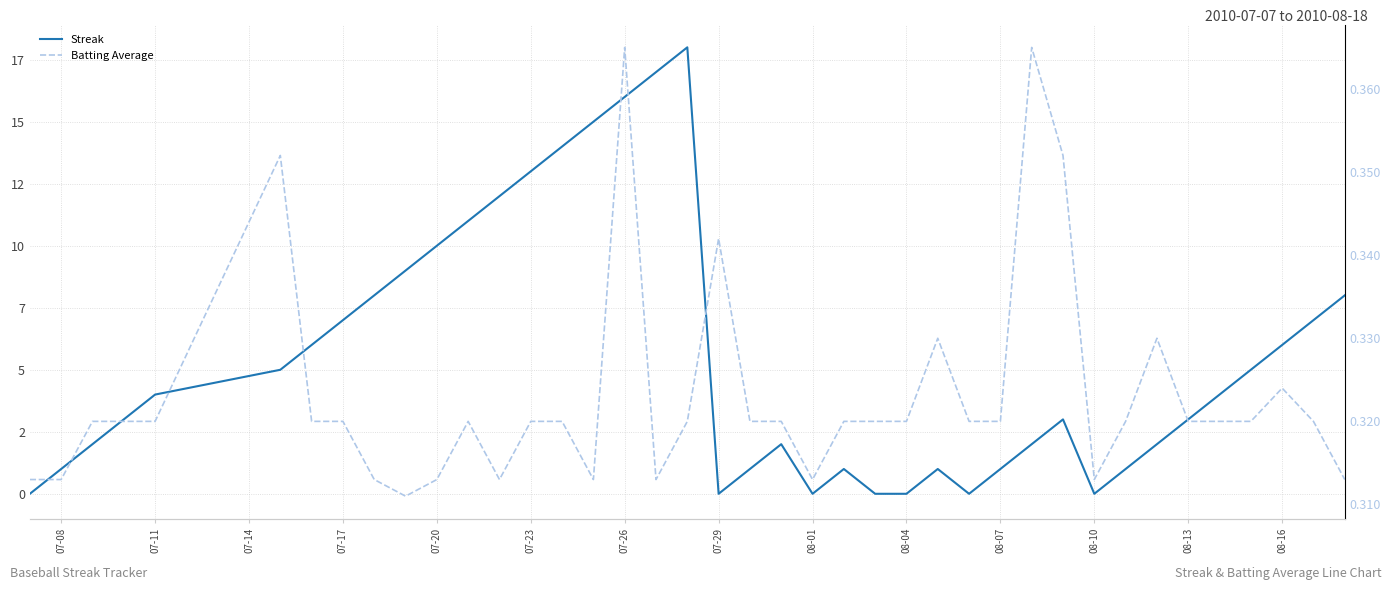

What is the lowest value of the Batting Average series?

0.3